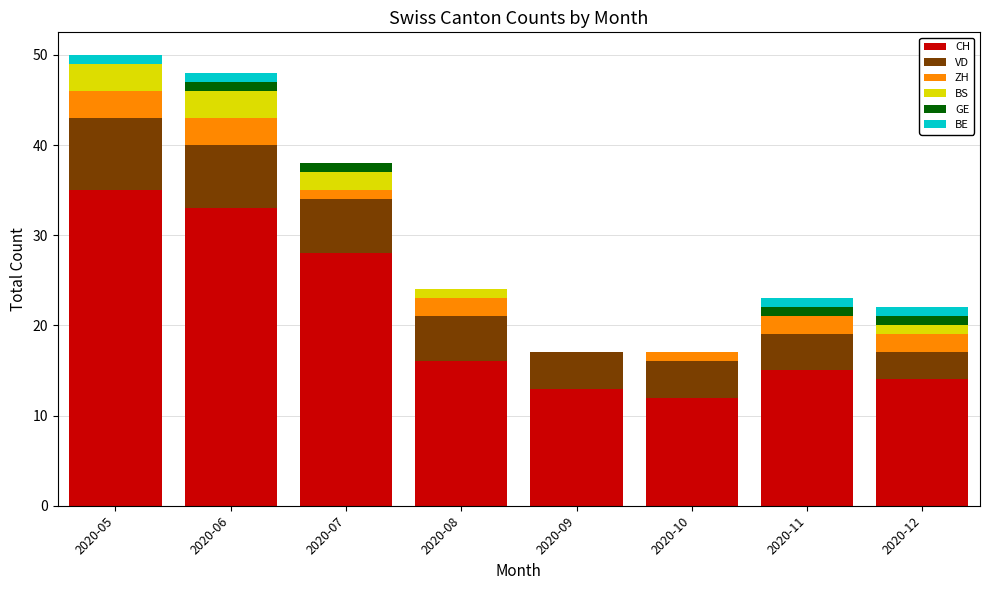

Count the number of data series in this chart.

6